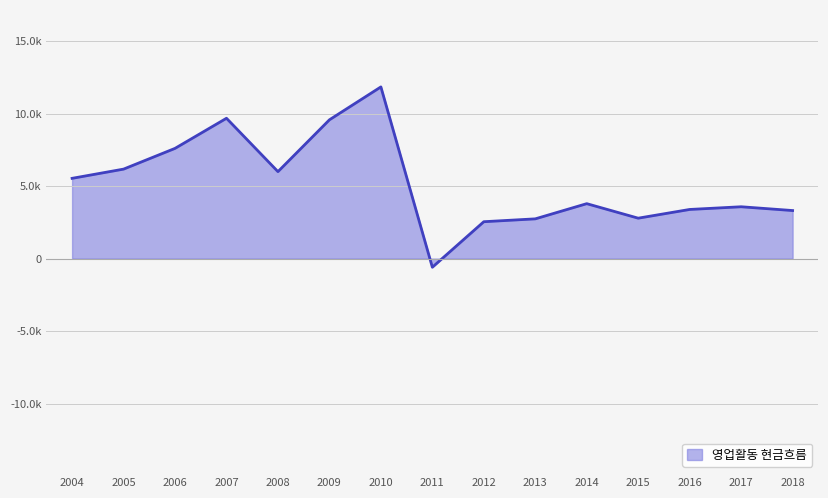

Is this an area chart (filled region under the line)?

Yes